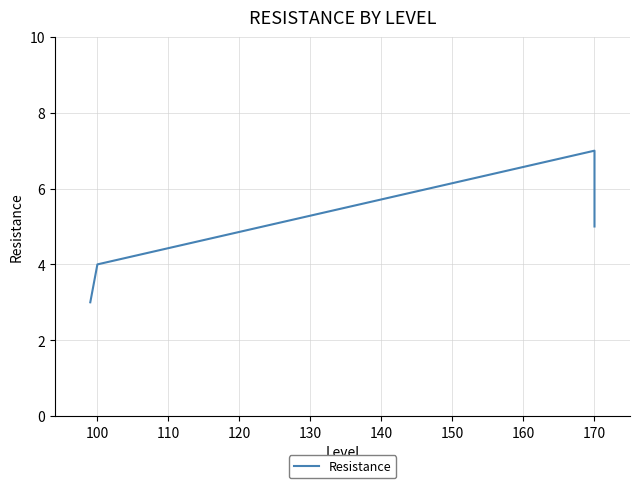

Is it true that the value at 170 is 5?

True